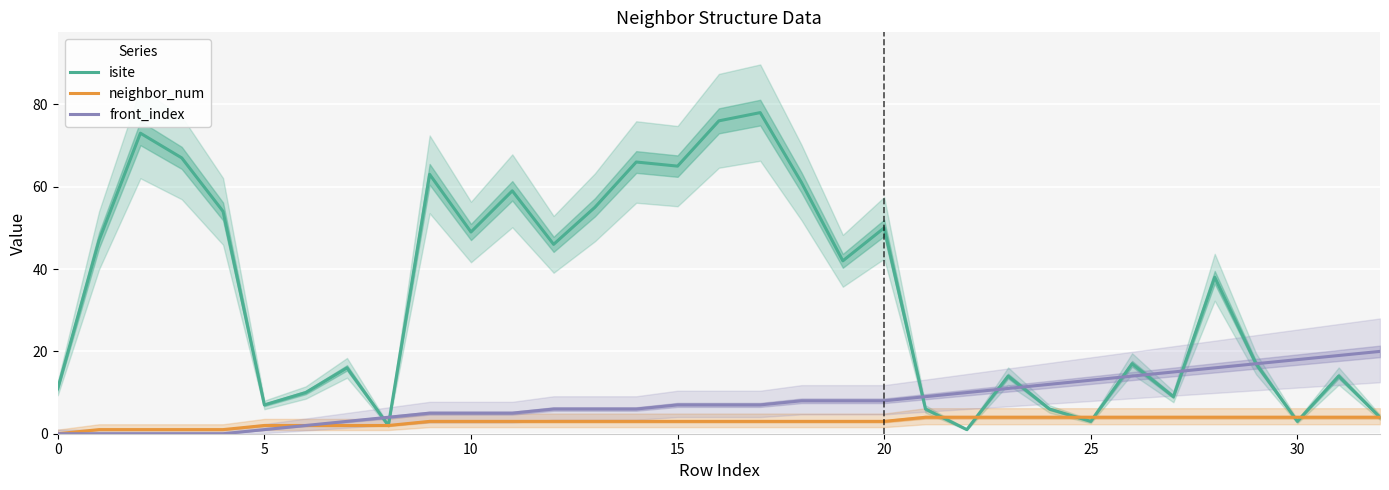

Which series has the widest spread of values?

isite